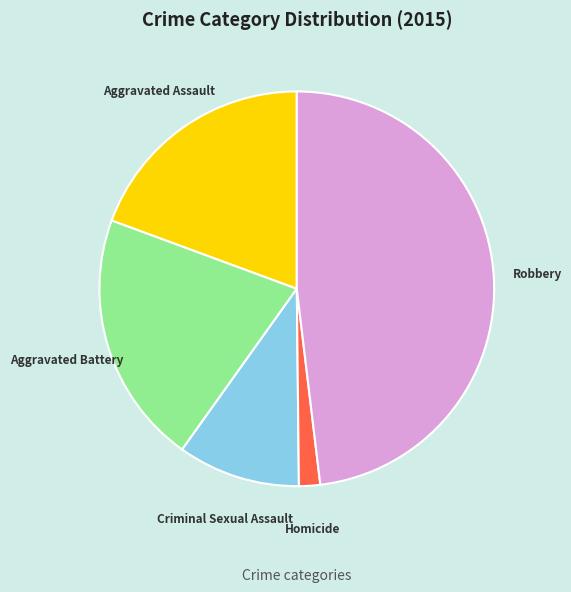

How many segments does this pie chart have?

5